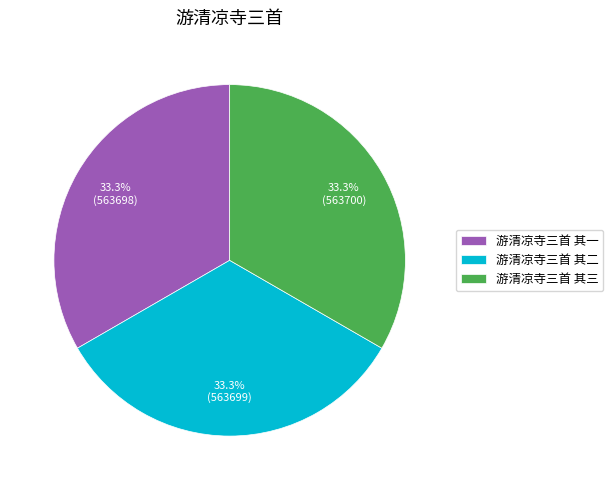

Approximately how many times larger is the value at 游清凉寺三首 其二 compared to 游清凉寺三首 其一?

1.0